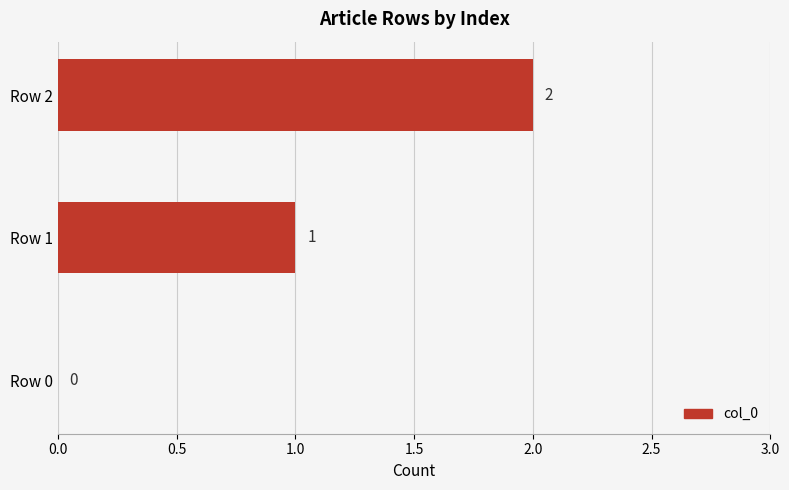

The chart shows a value of 0 at Row 0. True or false?

True